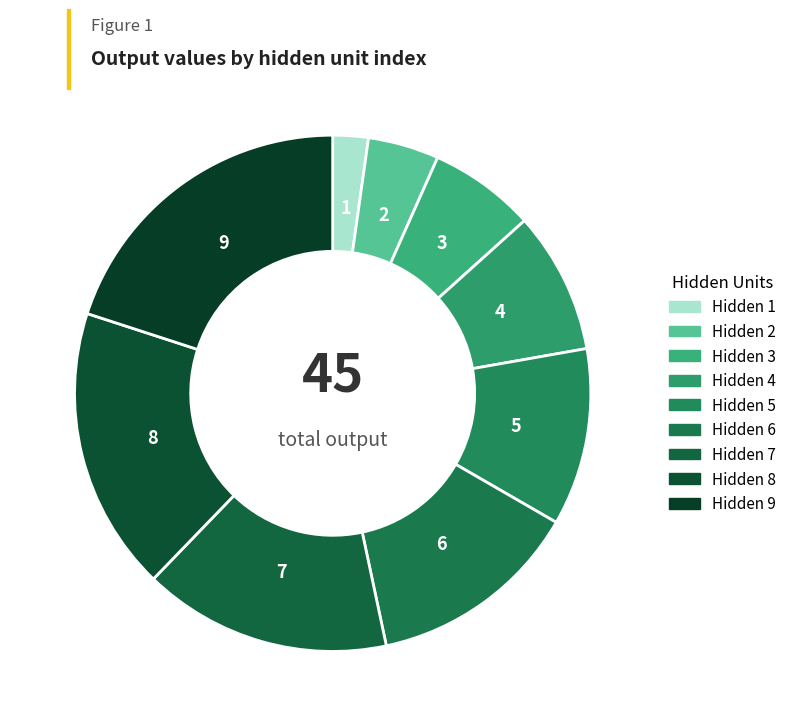

Is there any slice that represents more than half of the pie?

No